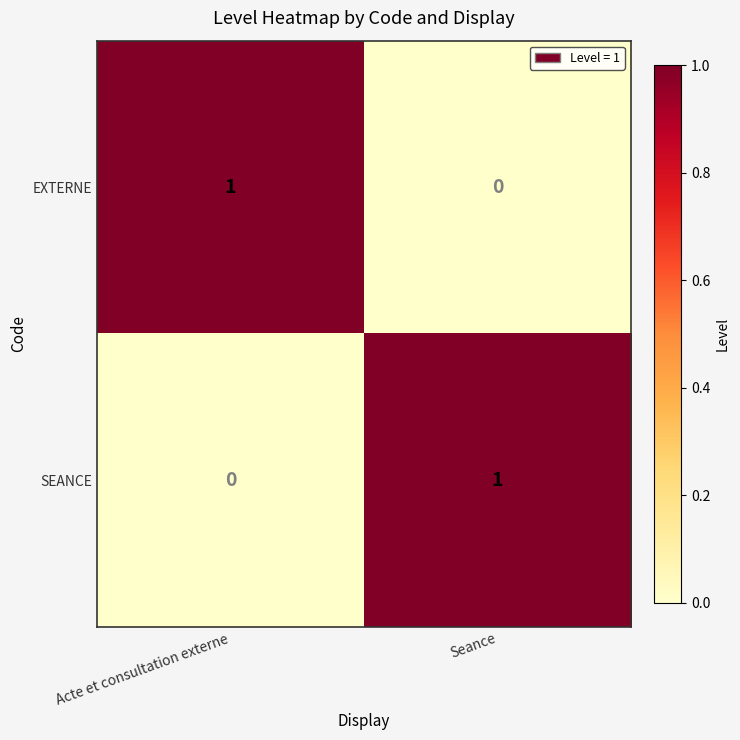

True or false: SEANCE has a value of 0 at Seance.

False